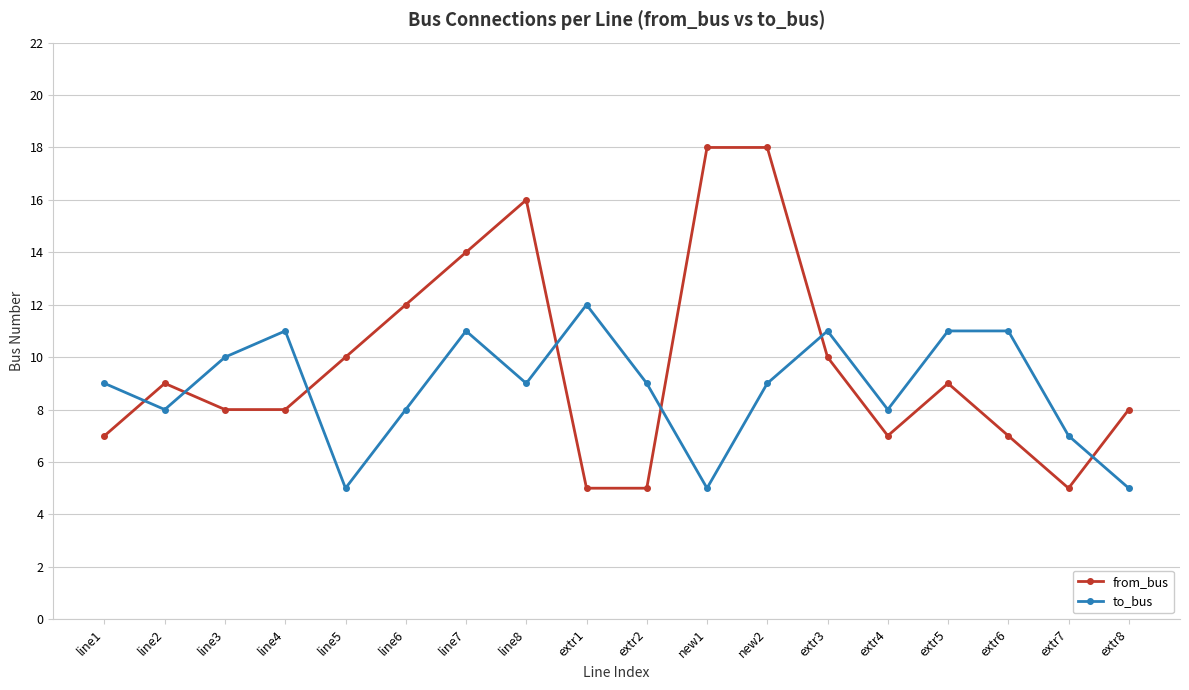

What is the sum of all to_bus values?

159